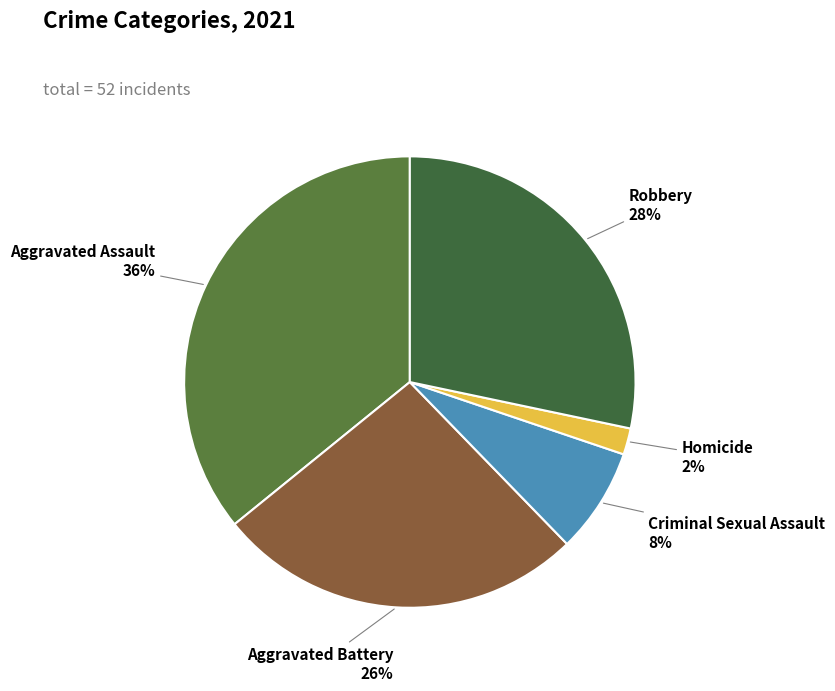

Is Aggravated Battery the majority of the pie?

No